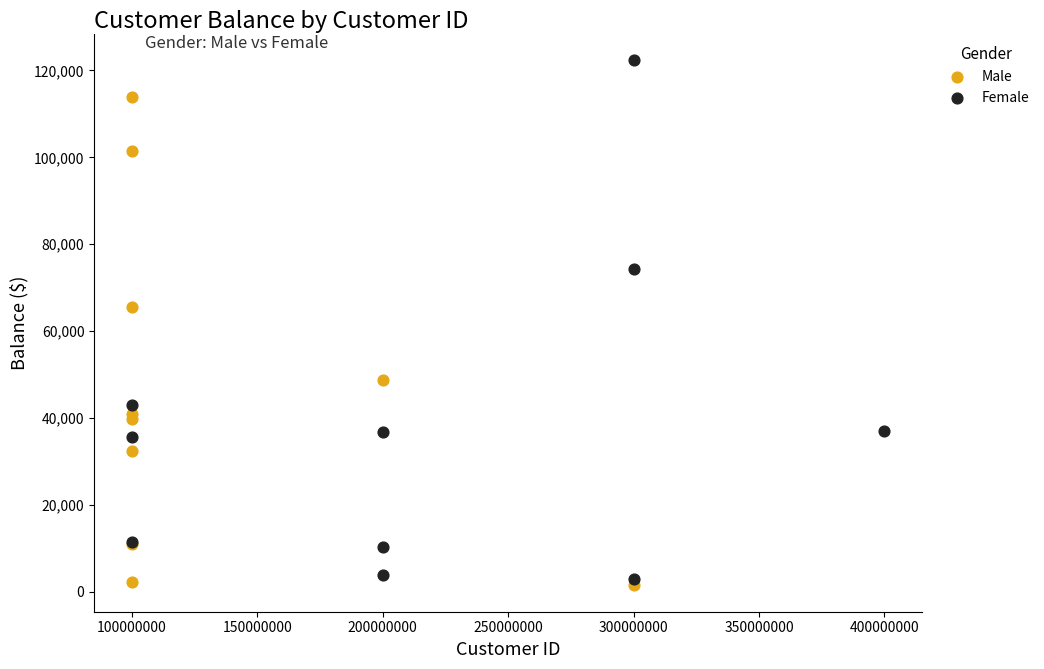

What are all the series names shown in the legend?

Male, Female